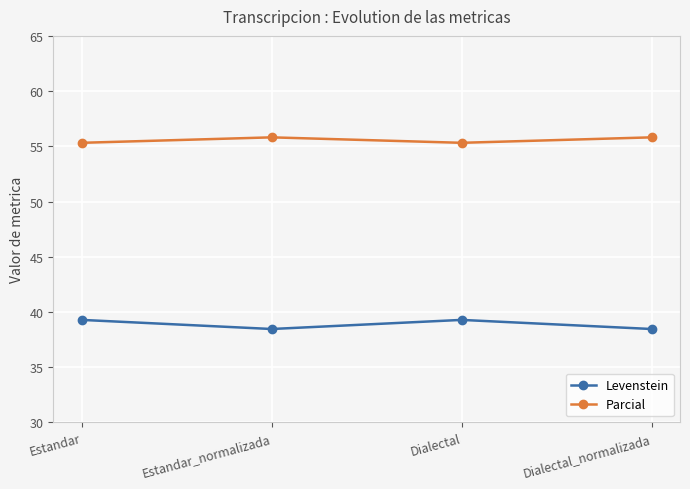

At which category does Levenstein reach its first local valley?

Estandar_normalizada